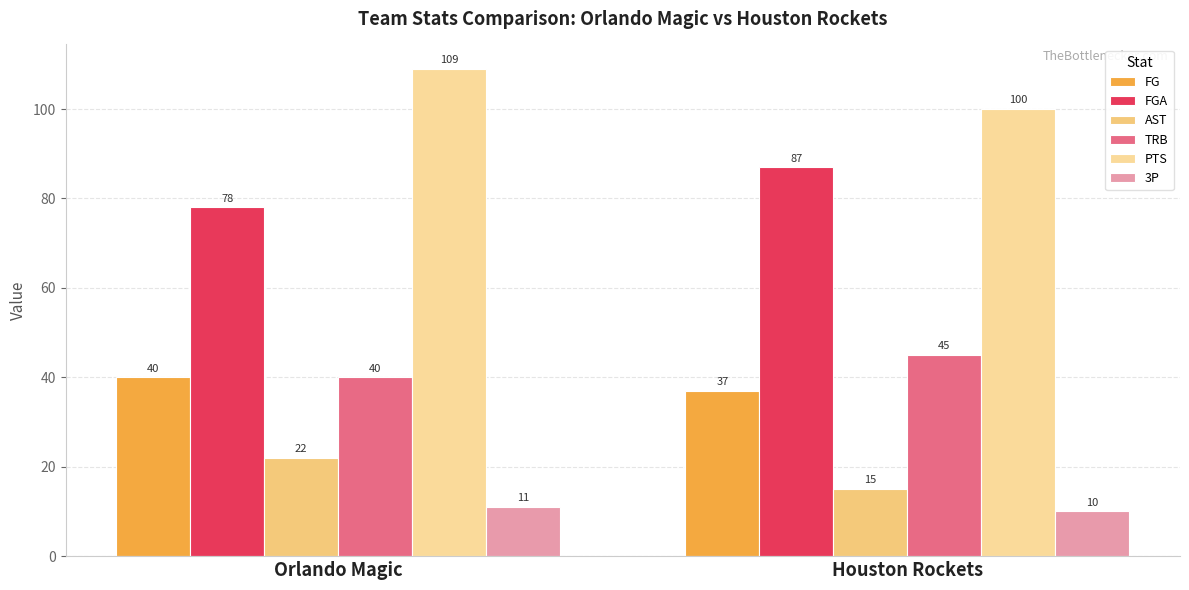

At which label is TRB closest to 42?

Orlando Magic